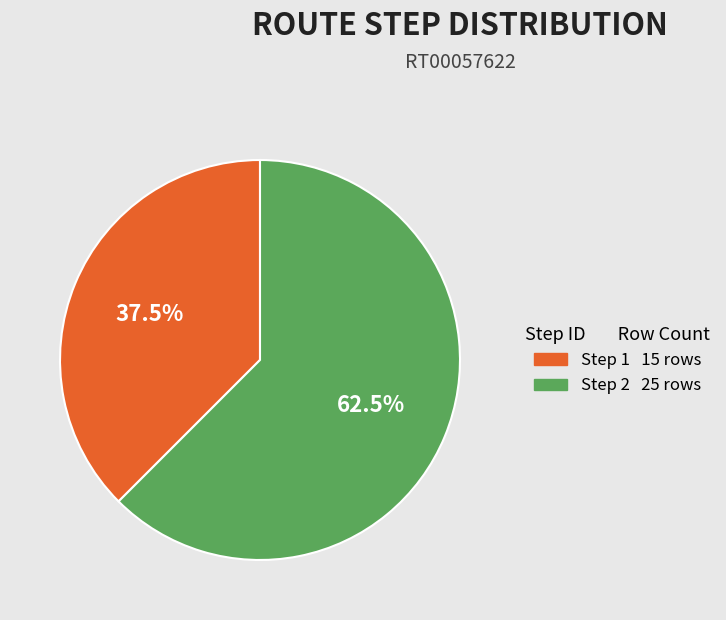

Is there any slice that represents more than half of the pie?

Yes